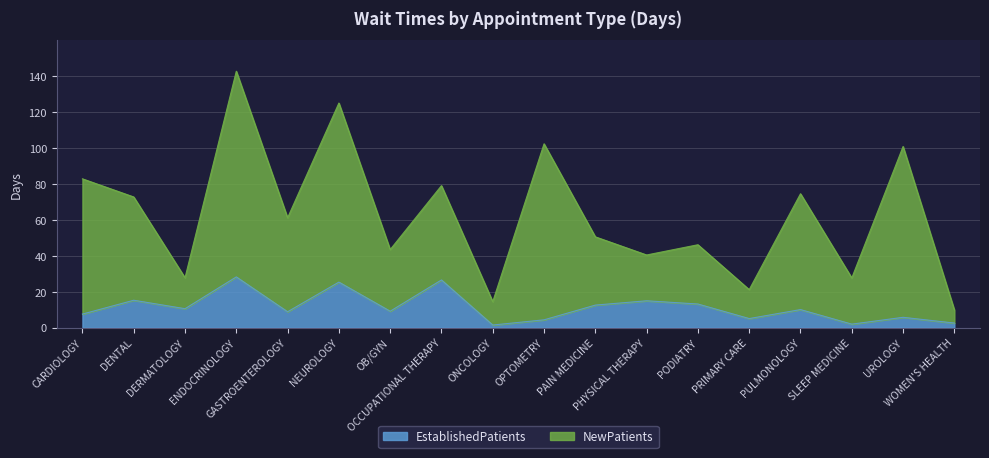

Reading left to right, transcribe all the data shown in this chart.

EstablishedPatients: CARDIOLOGY=7.6	DENTAL=15.3	DERMATOLOGY=10.6	ENDOCRINOLOGY=28.3	GASTROENTEROLOGY=8.9	NEUROLOGY=25.4	OB/GYN=9.2	OCCUPATIONAL THERAPY=26.6	ONCOLOGY=1.5	OPTOMETRY=4.4	PAIN MEDICINE=12.6	PHYSICAL THERAPY=15.0	PODIATRY=13.2	PRIMARY CARE=5.1	PULMONOLOGY=10.1	SLEEP MEDICINE=2.0	UROLOGY=5.8	WOMEN'S HEALTH=2.6
NewPatients: CARDIOLOGY=82.9	DENTAL=72.8	DERMATOLOGY=27.8	ENDOCRINOLOGY=142.8	GASTROENTEROLOGY=61.2	NEUROLOGY=125.1	OB/GYN=43.5	OCCUPATIONAL THERAPY=79.1	ONCOLOGY=14.5	OPTOMETRY=102.4	PAIN MEDICINE=50.6	PHYSICAL THERAPY=40.5	PODIATRY=46.2	PRIMARY CARE=21.2	PULMONOLOGY=74.6	SLEEP MEDICINE=27.7	UROLOGY=100.9	WOMEN'S HEALTH=9.9